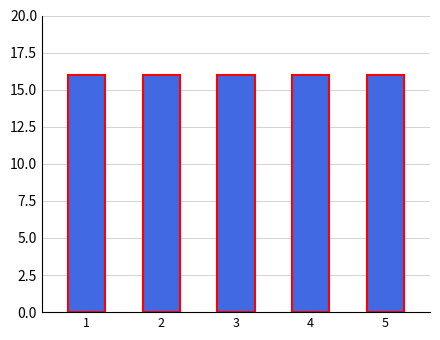

At which category does the chart reach its peak across all series?

1